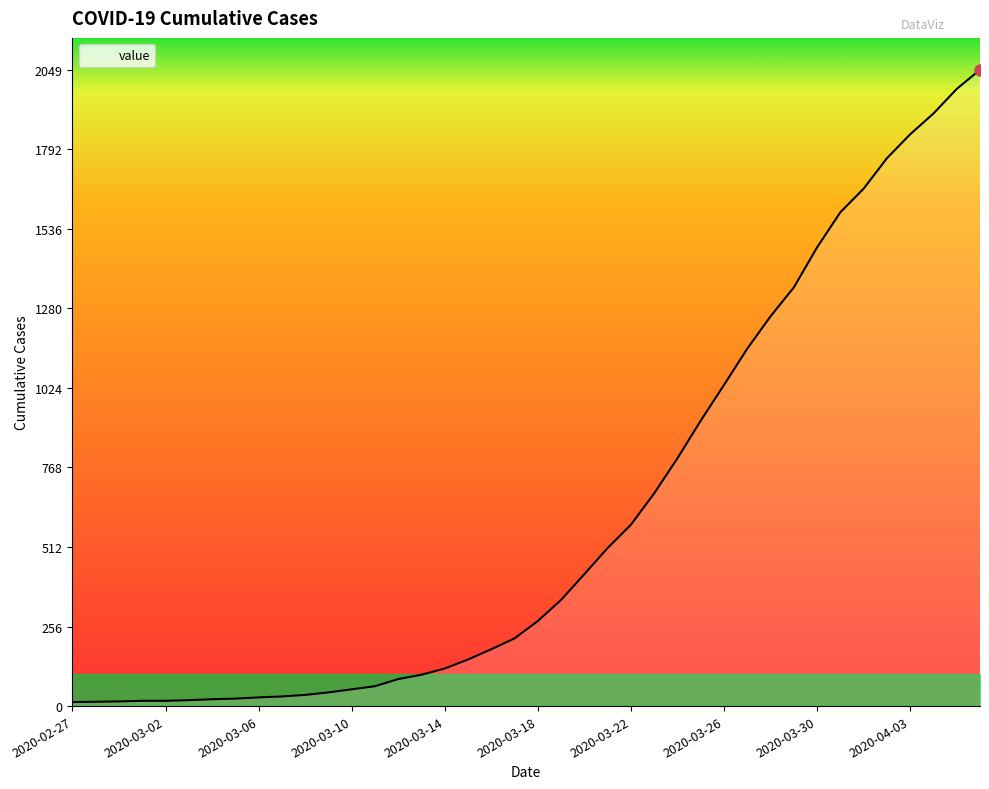

What is the difference between the maximum and minimum values?

2036